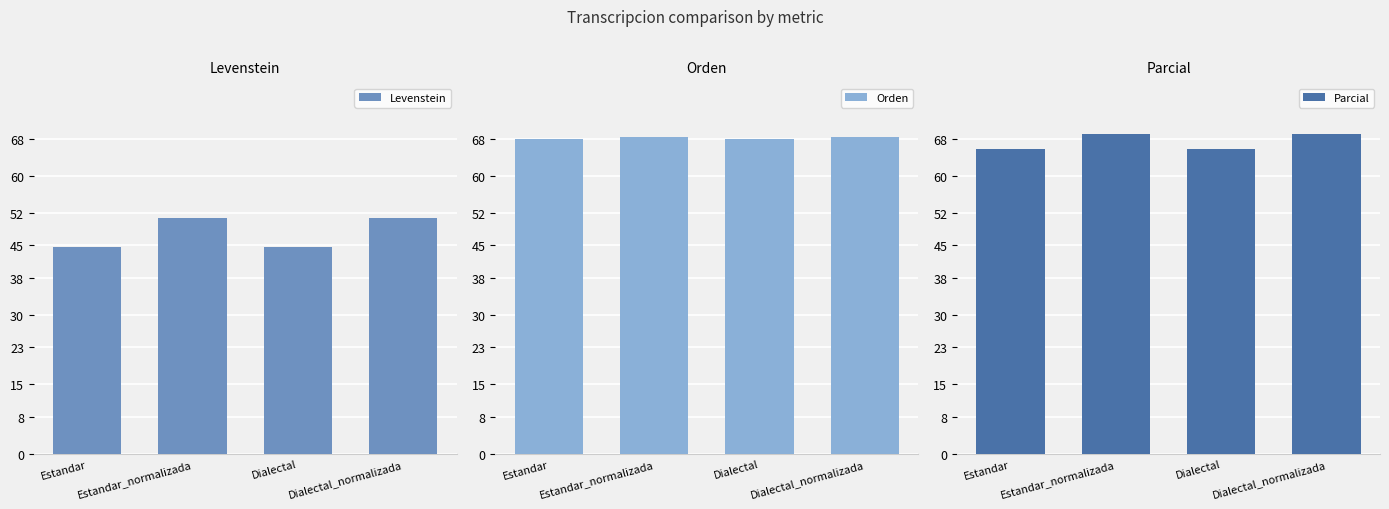

Does the chart contain any negative values?

No